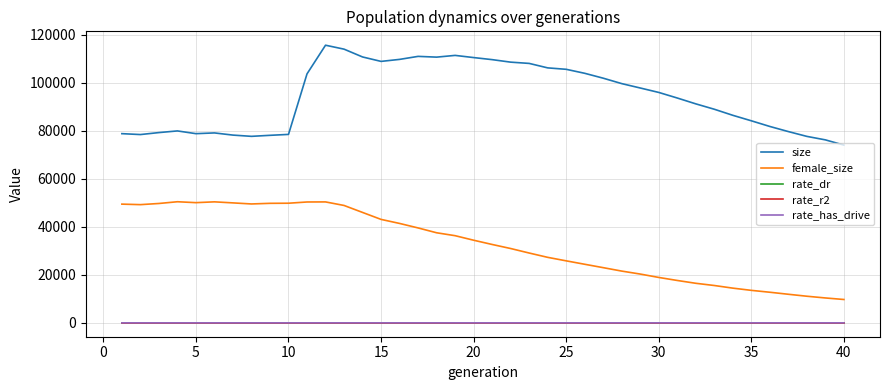

Which series has the largest total across all categories?

size